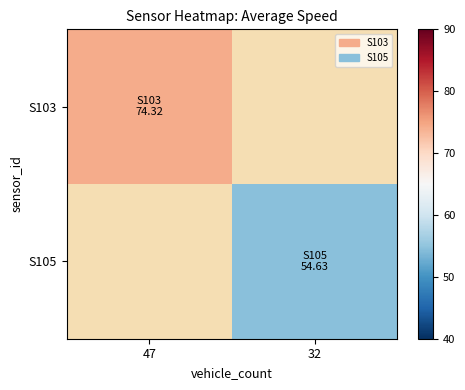

Is the value of S103 at 32 greater than the value of S105 at 32?

No